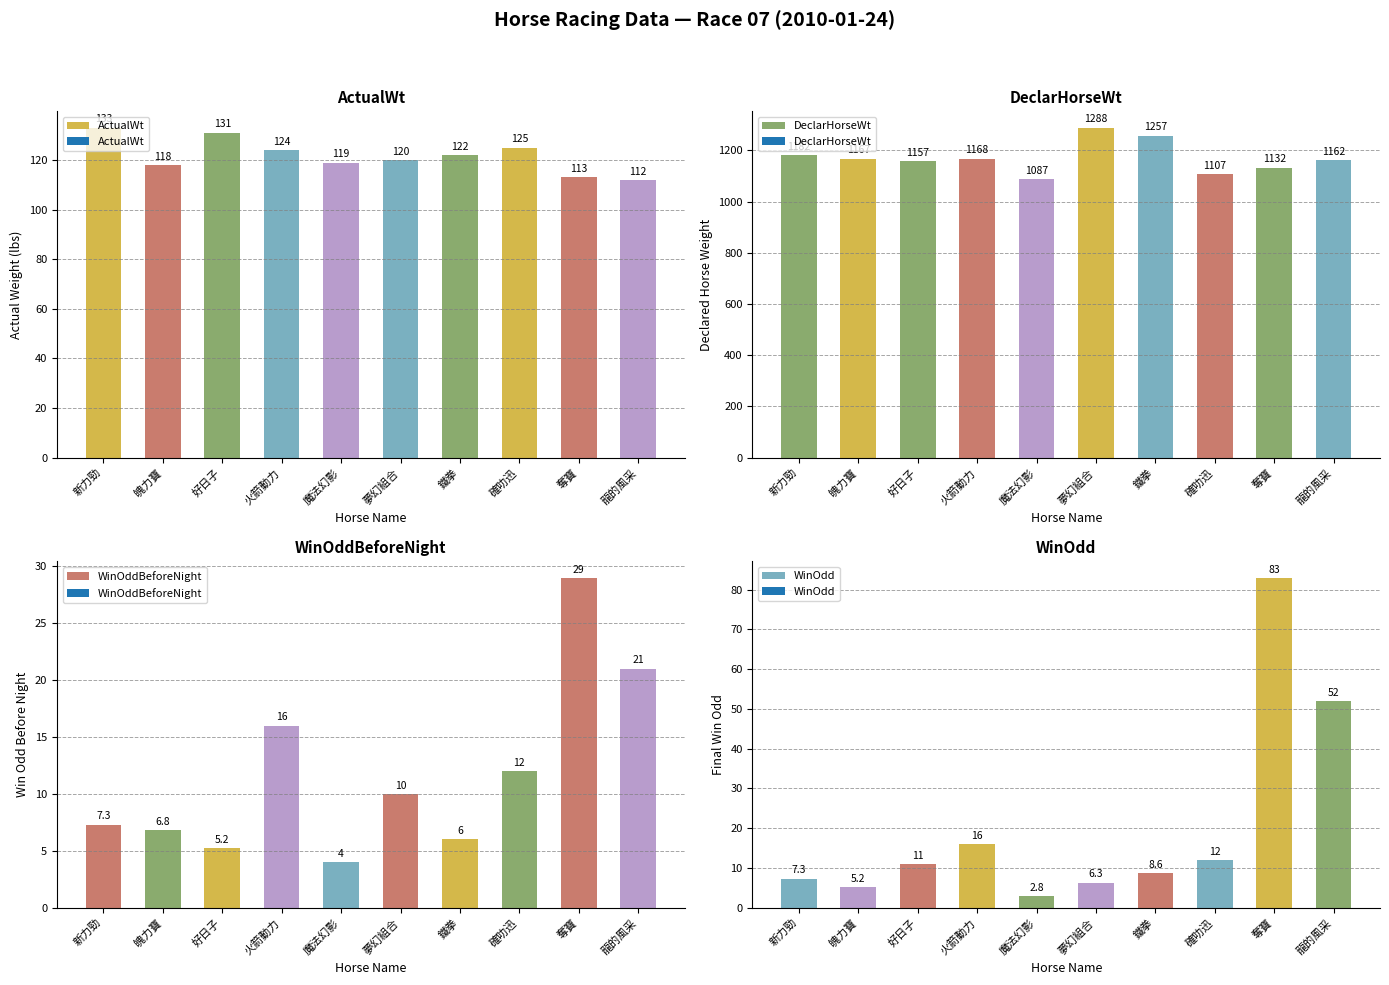

Rank the categories by DeclarHorseWt value from lowest to highest.

魔法幻影, 確叻迅, 奪寶, 好日子, 龍的風采, 魄力寶, 火箭動力, 新力勁, 鐵拳, 夢幻組合